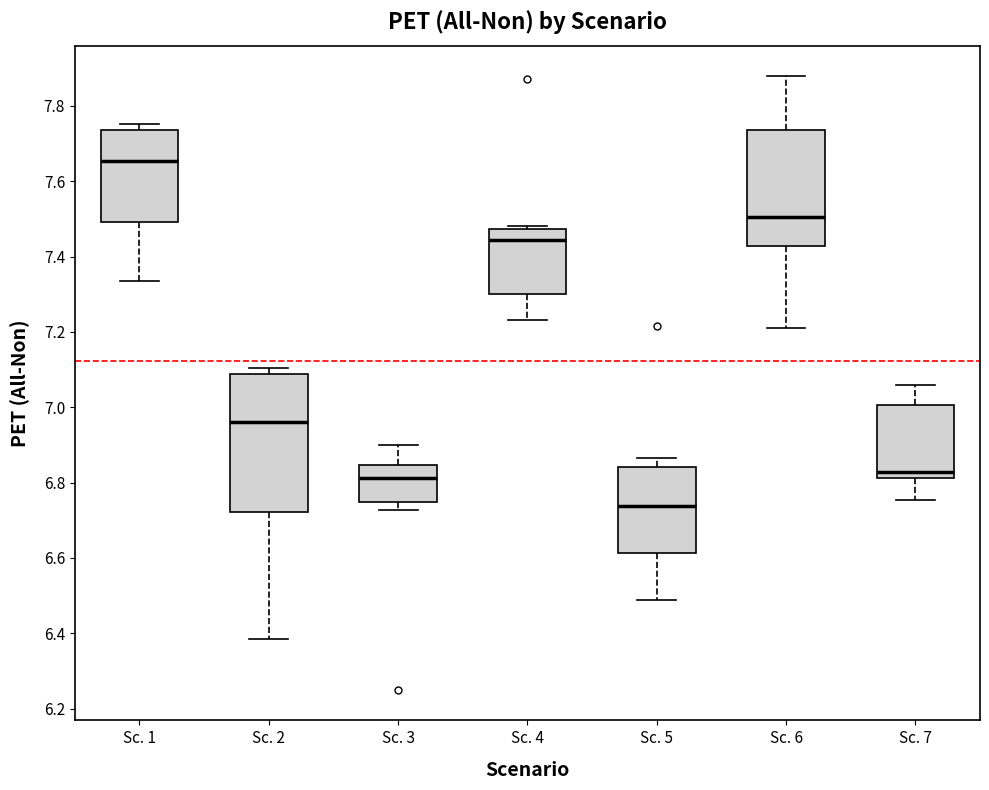

Which box is the tallest, from its lower edge to its upper edge?

Sc. 2